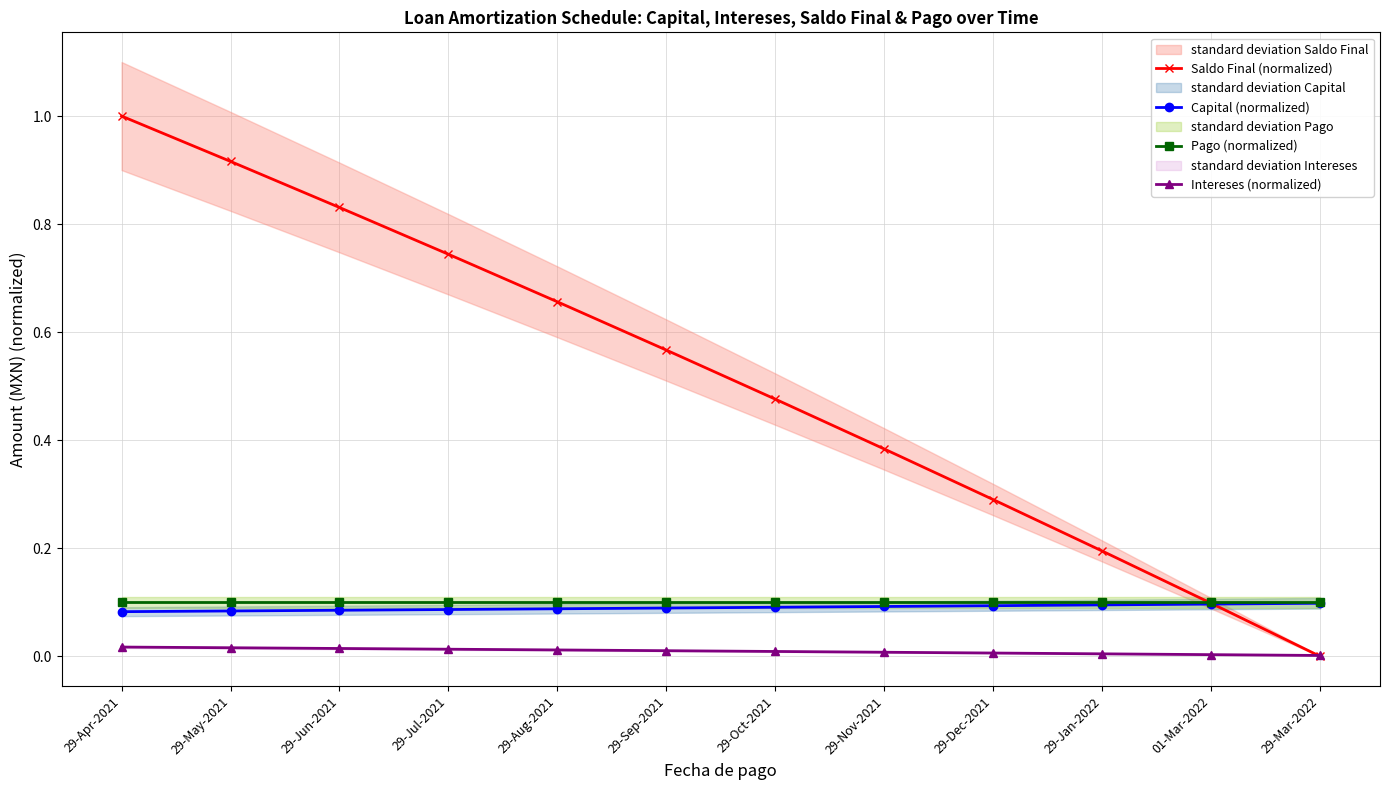

Between 01-Mar-2022 and 29-Dec-2021, which is larger?

29-Dec-2021